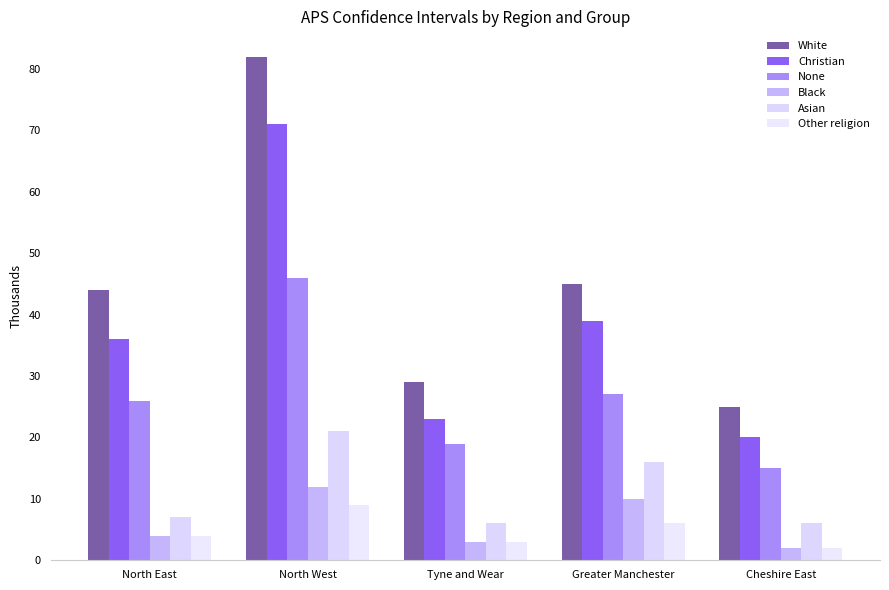

What is the total value across all series at Greater Manchester?

143